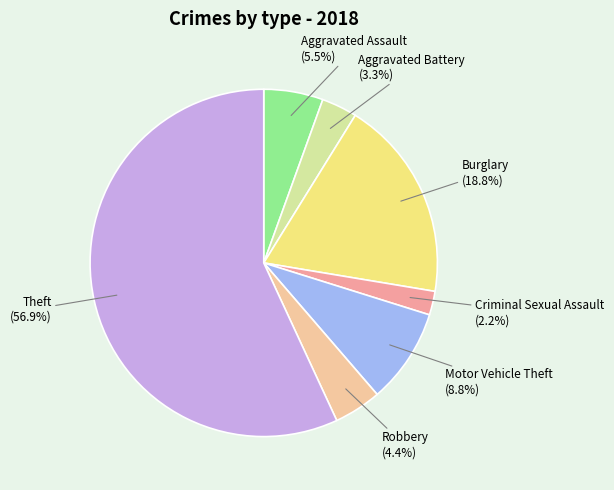

Count the number of slices in the pie.

7